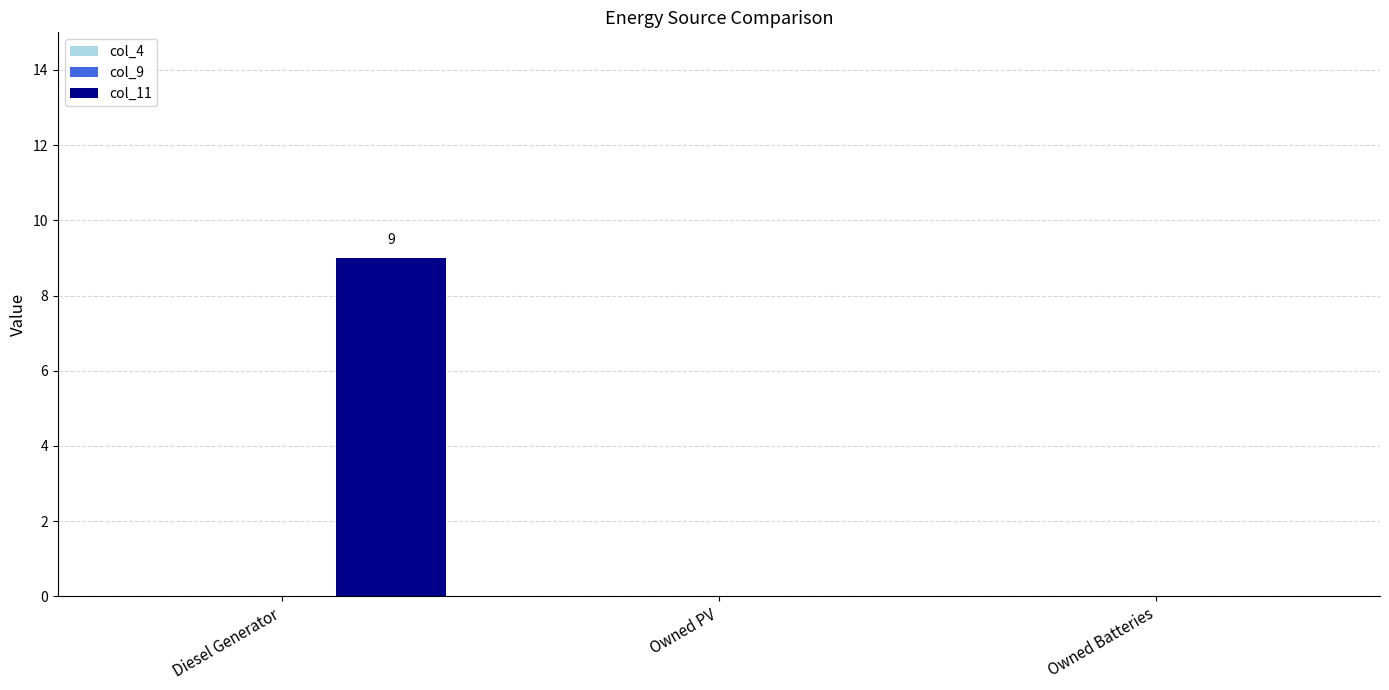

Between Owned PV and Diesel Generator, which is larger?

Diesel Generator